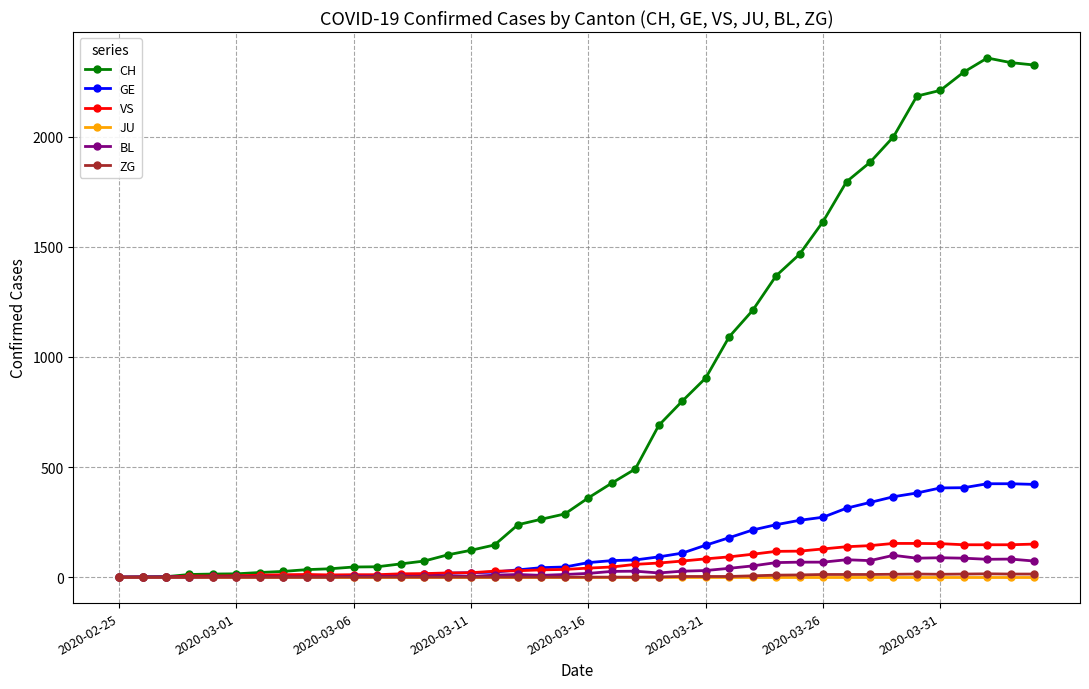

What is the maximum value shown in the chart?

2357